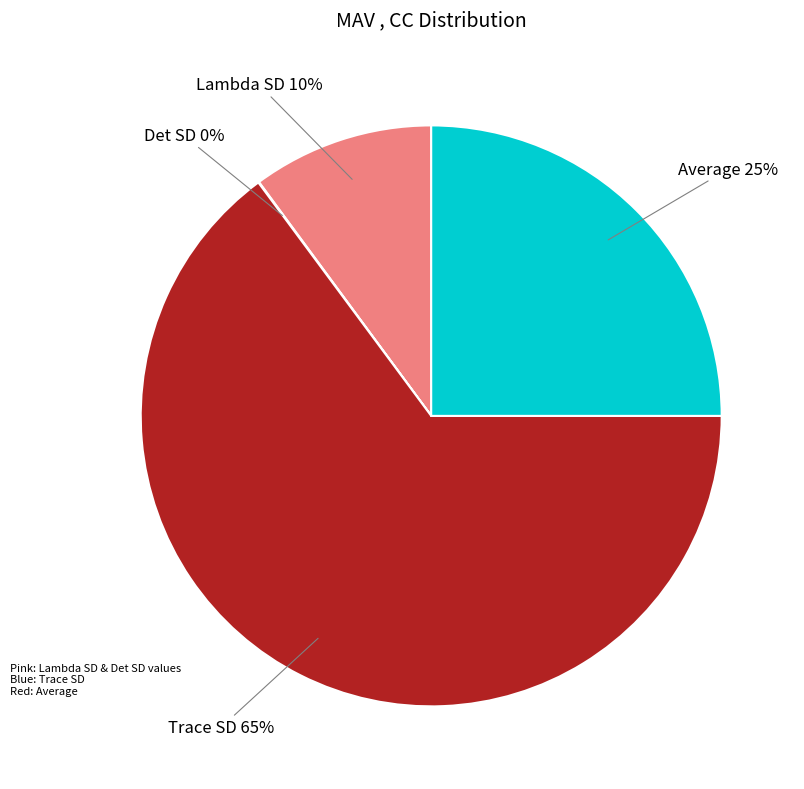

Does any single category account for the majority?

Yes